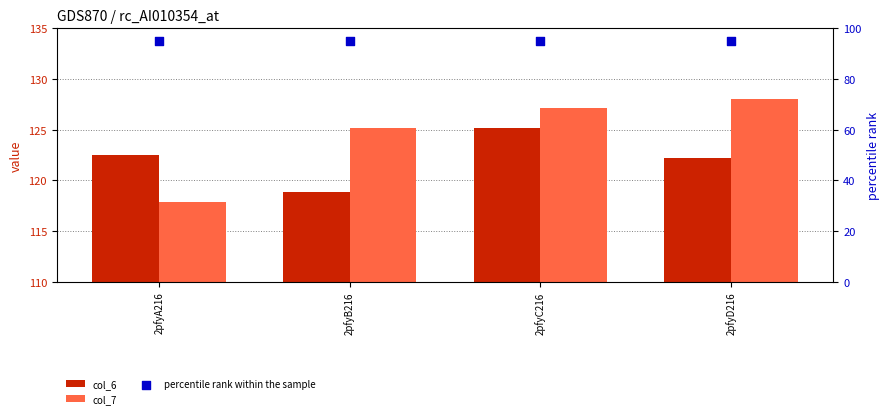

Which series reaches the minimum Y coordinate?

percentile rank within the sample